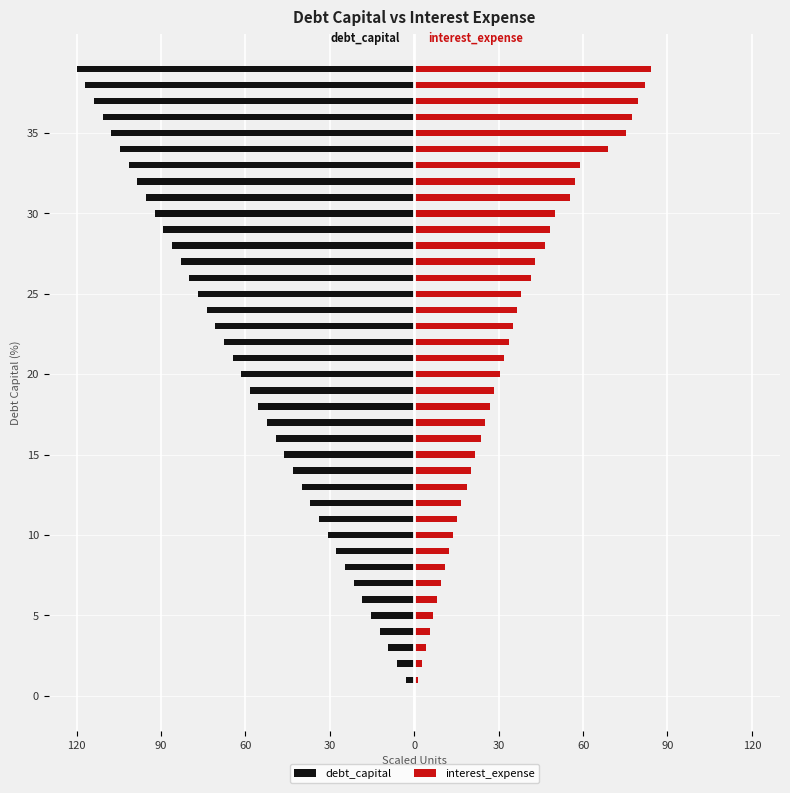

What value does the debt_capital series have at 10?

-30.8